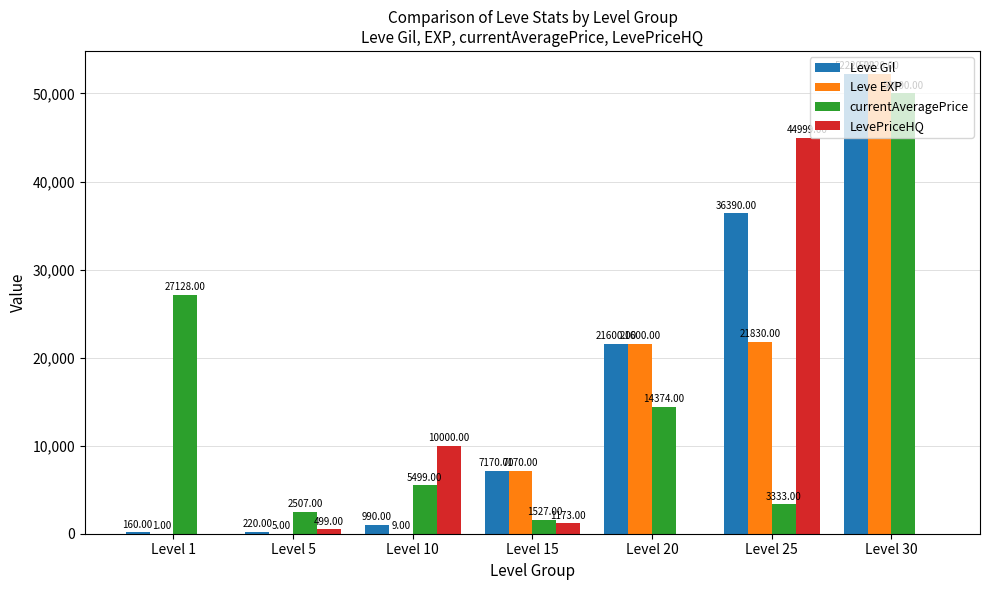

What is the sum of all LevePriceHQ values?

56671